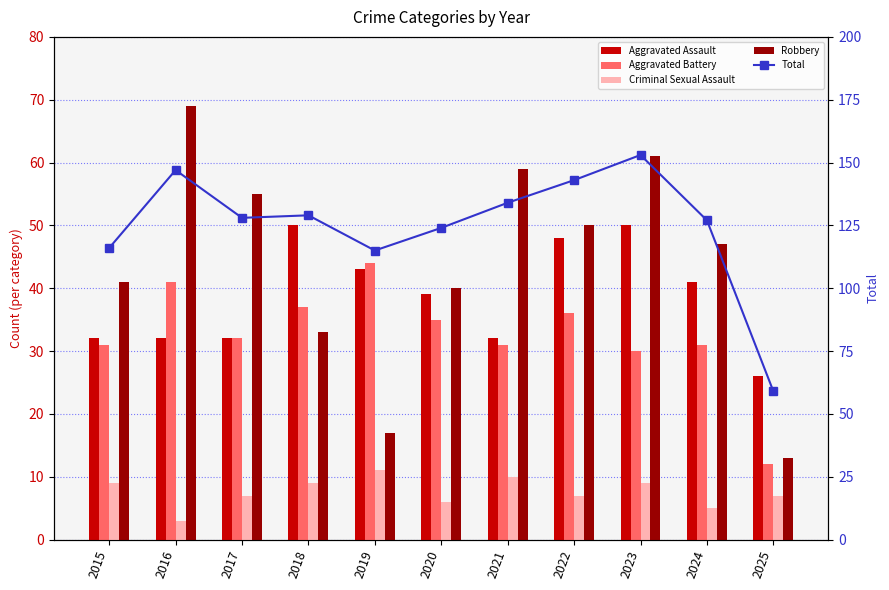

The Robbery series shows 55 at 2017. True or false?

True